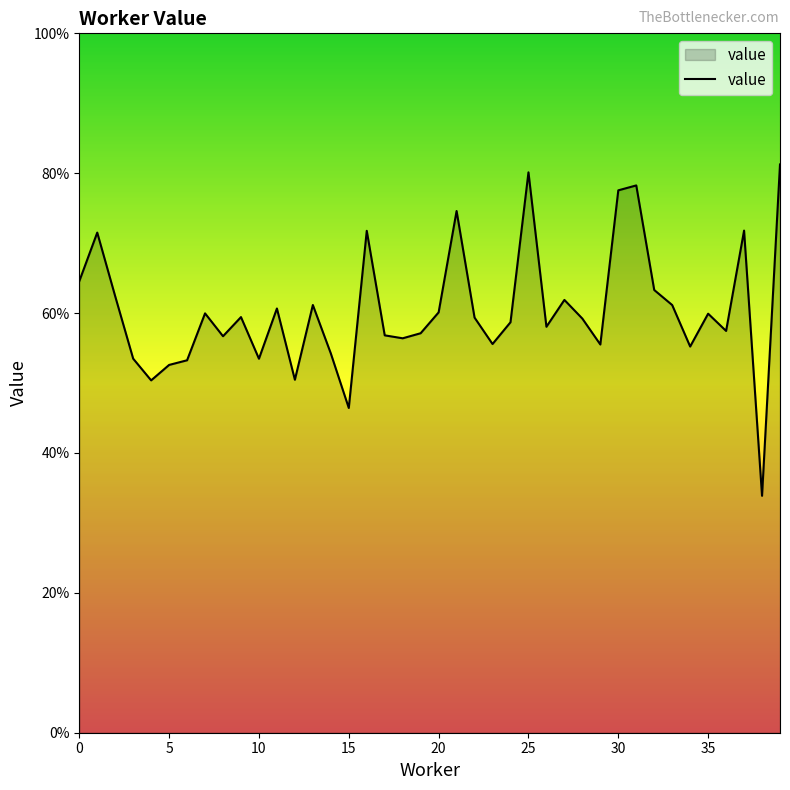

How many interior local valleys (lower than both neighbors) does the data have?

12